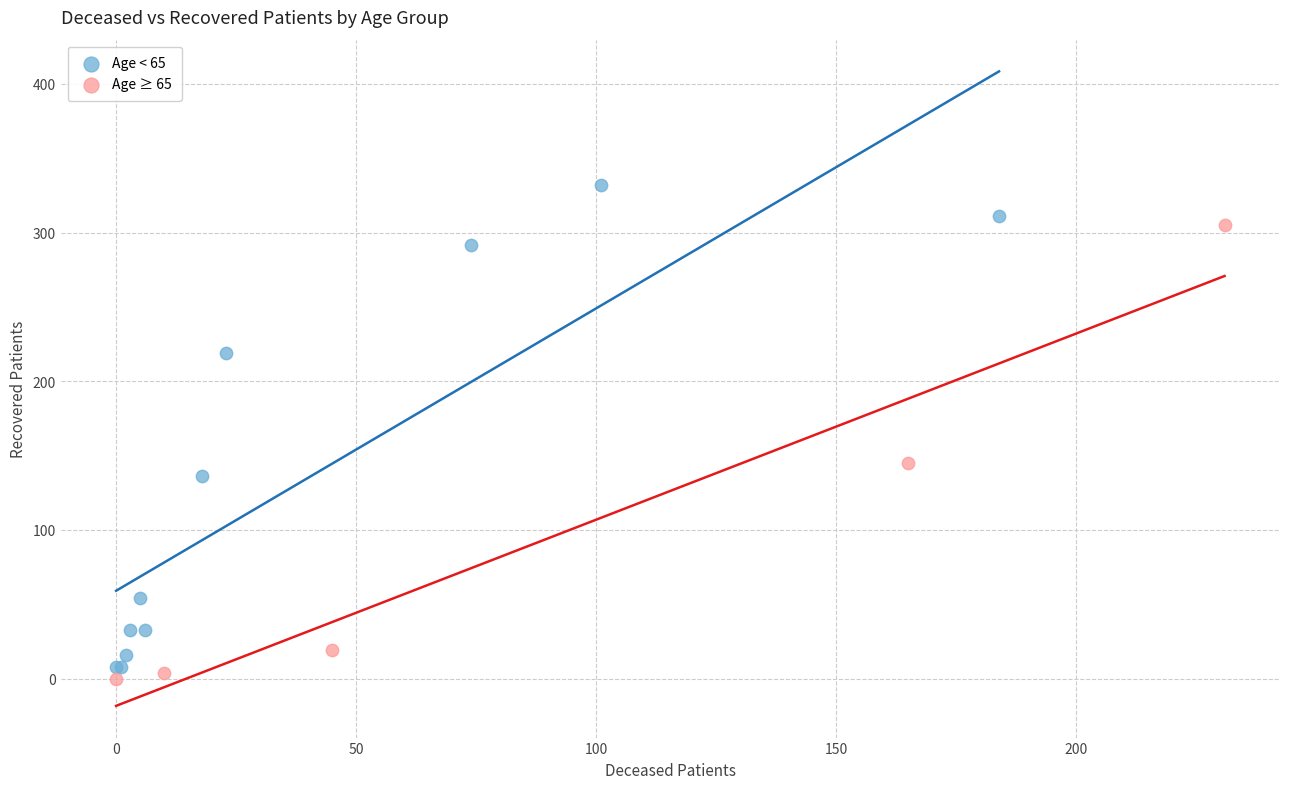

Which series contains the highest Y value?

Age < 65